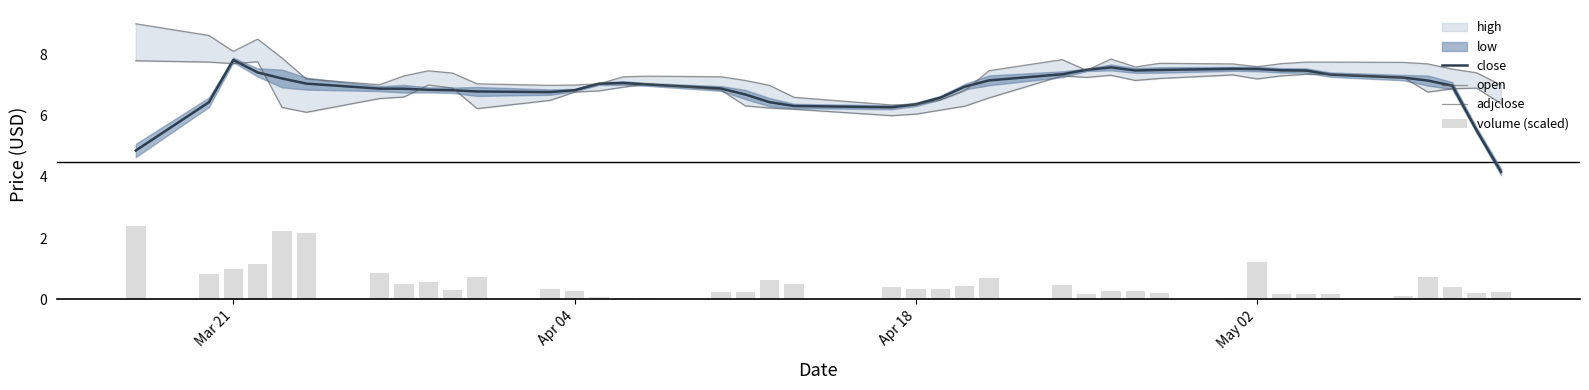

What is the highest value of the close series?

7.8